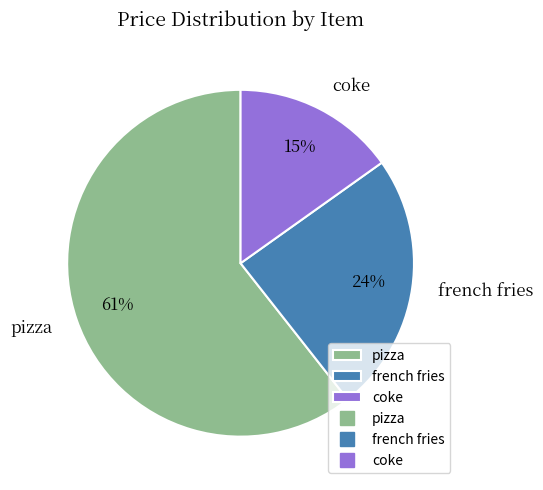

Between french fries and coke, which is larger?

french fries